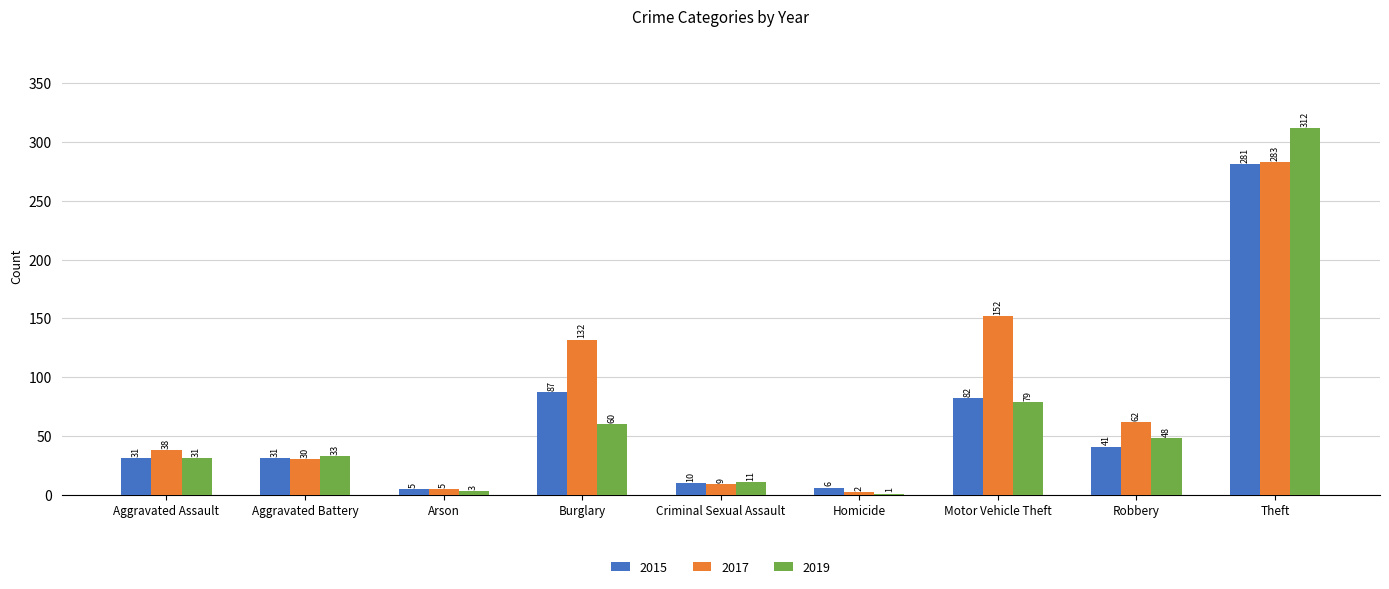

The 2019 series shows 11 at Criminal Sexual Assault. True or false?

True